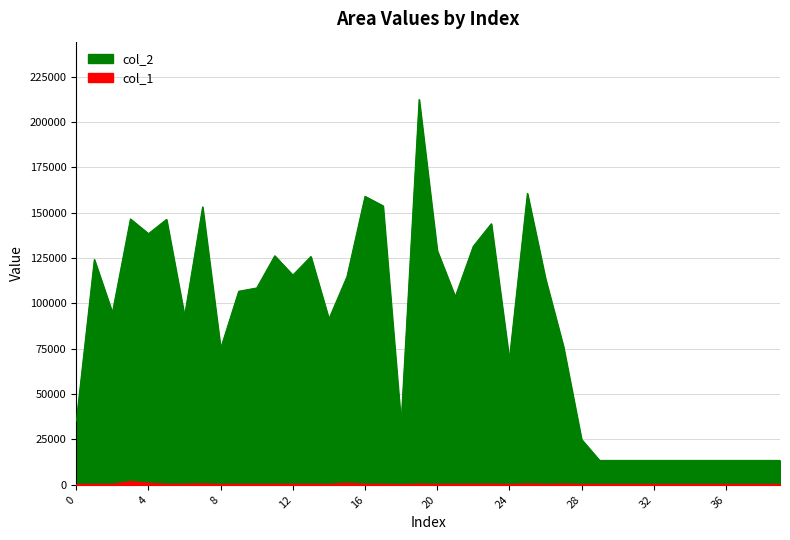

Rank the series at 15 from highest to lowest value.

col_2, col_1